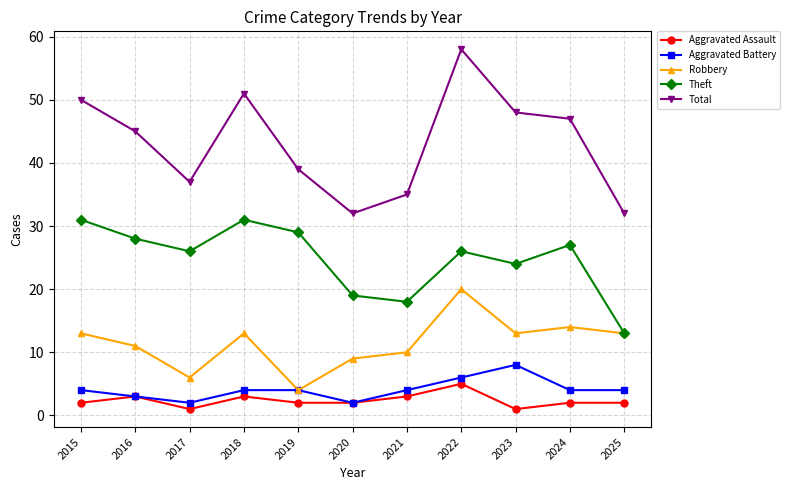

What is the value of the Aggravated Battery point at the 9th from the left?

8